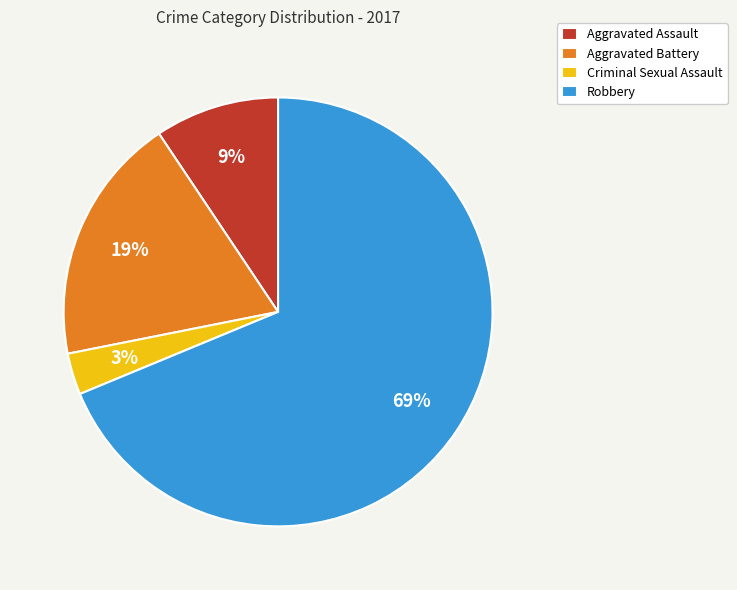

What percentage is the Criminal Sexual Assault slice, to the nearest percent?

3%